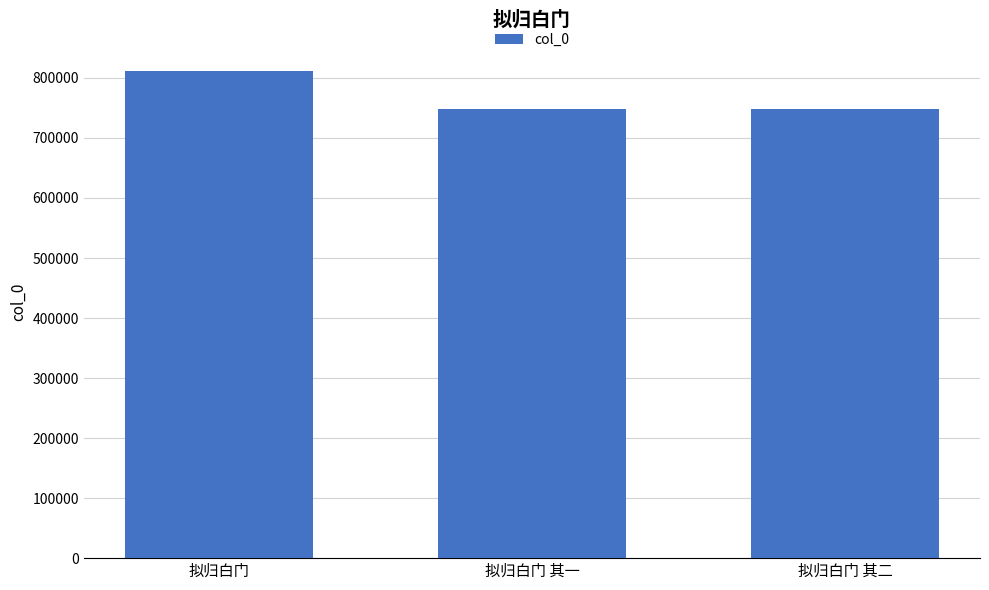

What is the average value?

769453